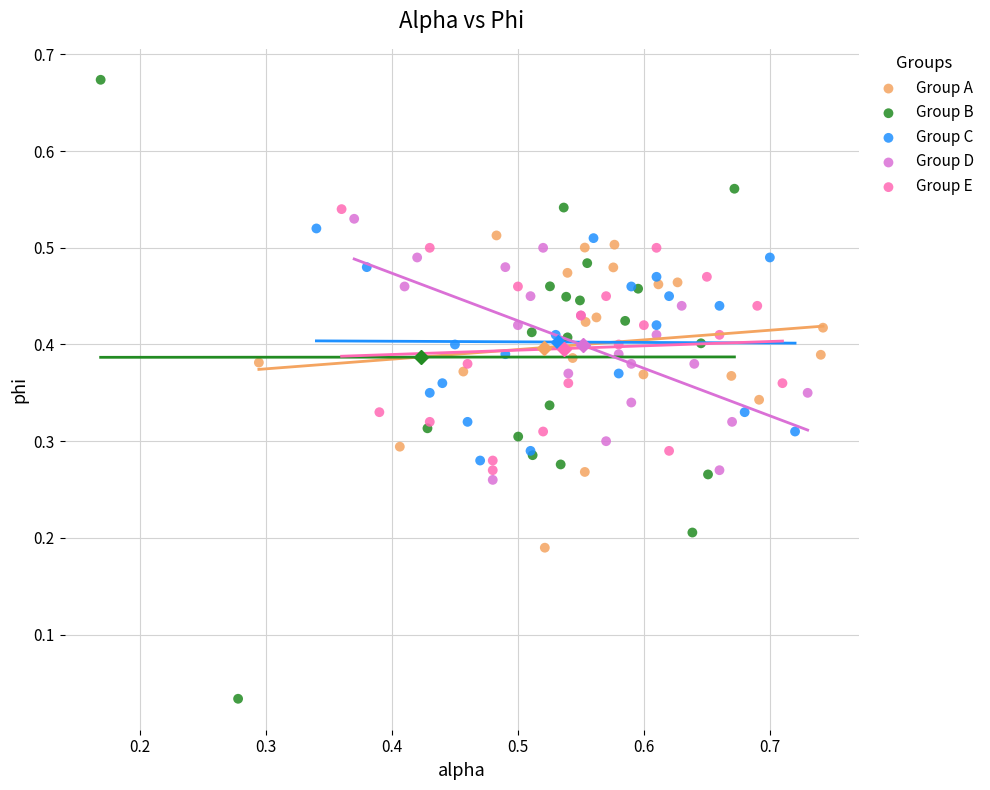

Which series contains the lowest Y value?

Group B